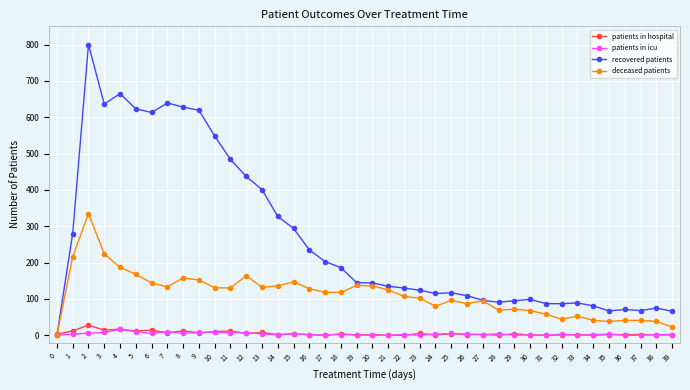

What is the total value across all series at 13?

545